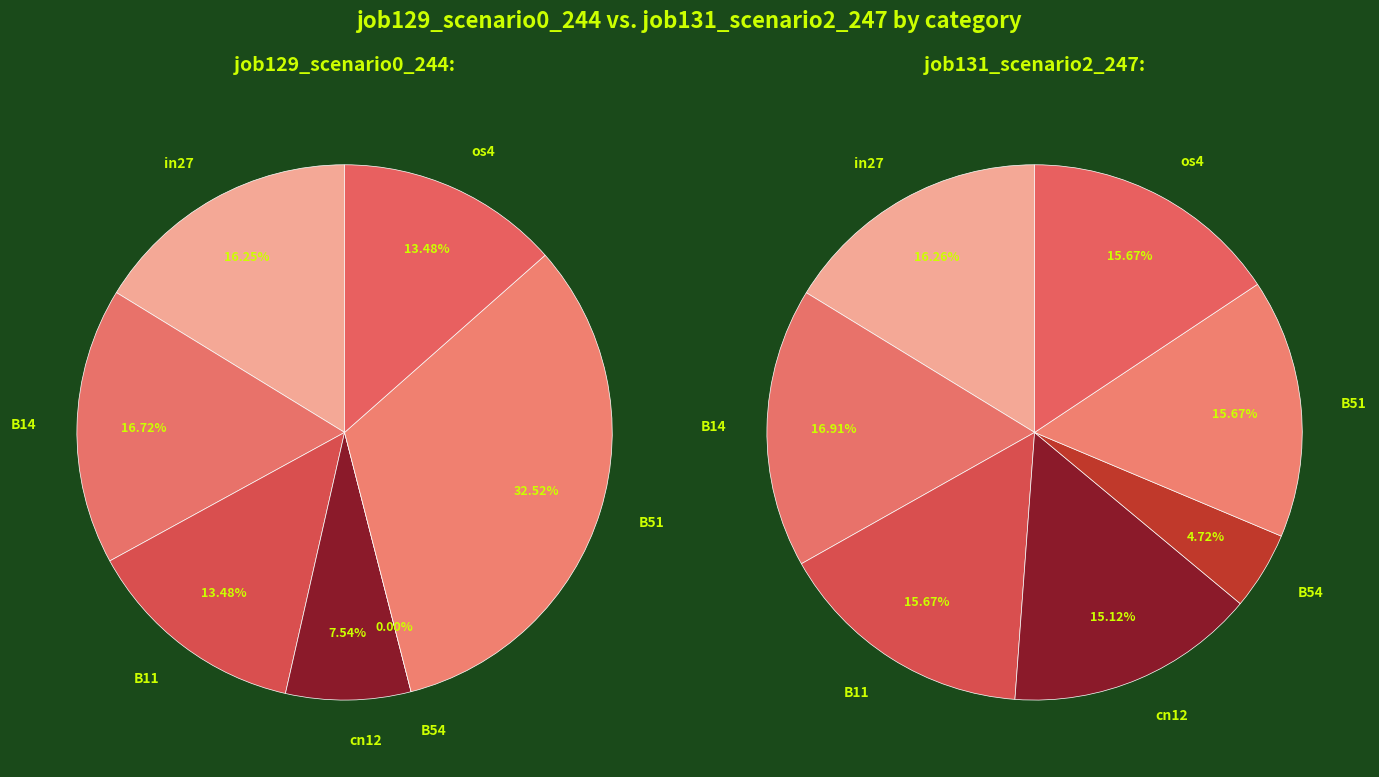

Which category has the smallest portion of the pie?

B54